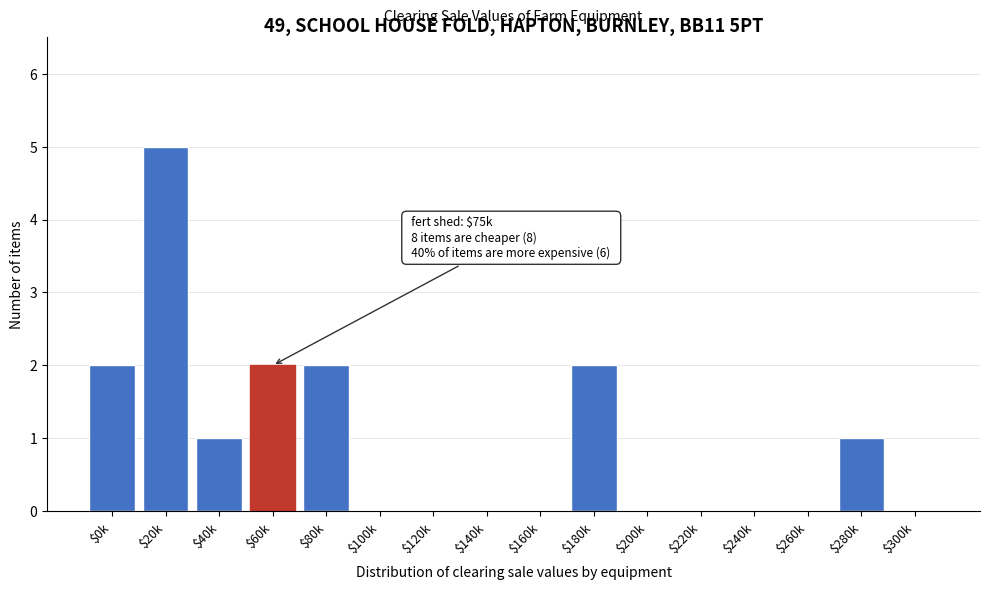

What is the greatest value displayed?

5